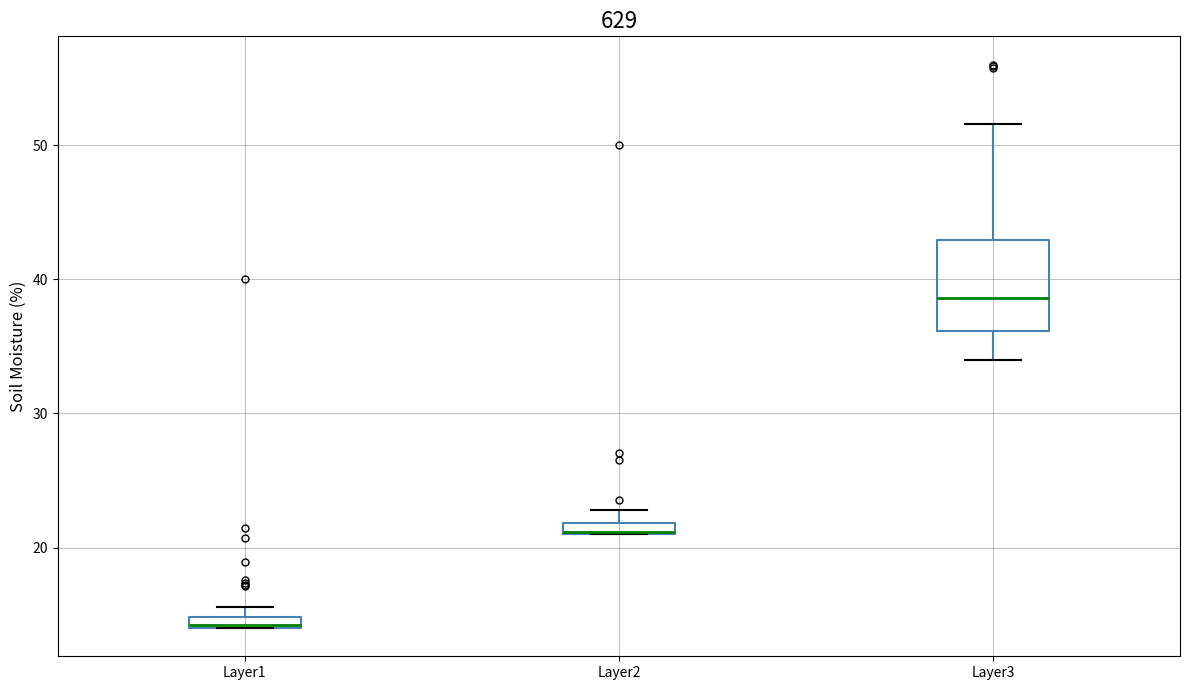

Where is the upper edge of the box for Layer1 on the y-axis? The values are not printed on the chart, so give them approximately, as read against the axis.

15